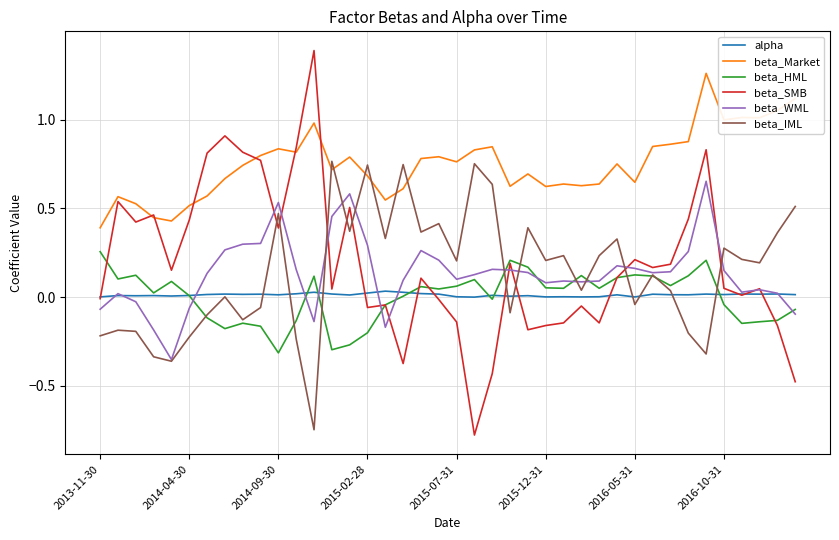

Which series has the largest total across all categories?

beta_Market